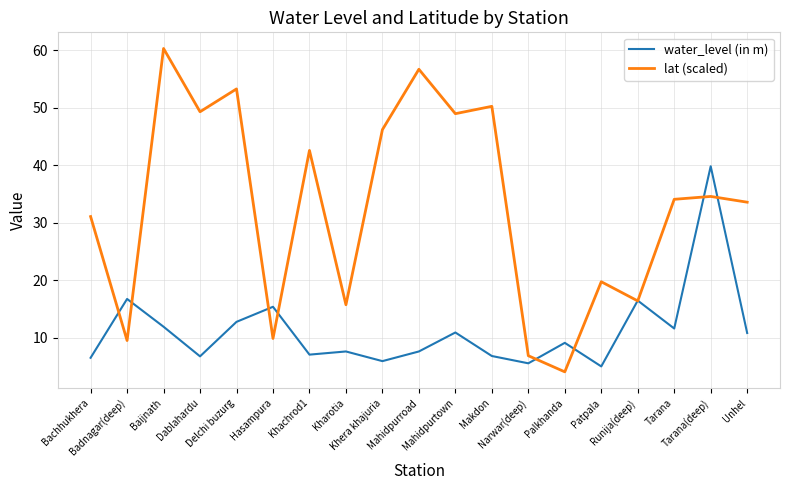

Which series has the largest range (max minus min)?

lat (scaled)